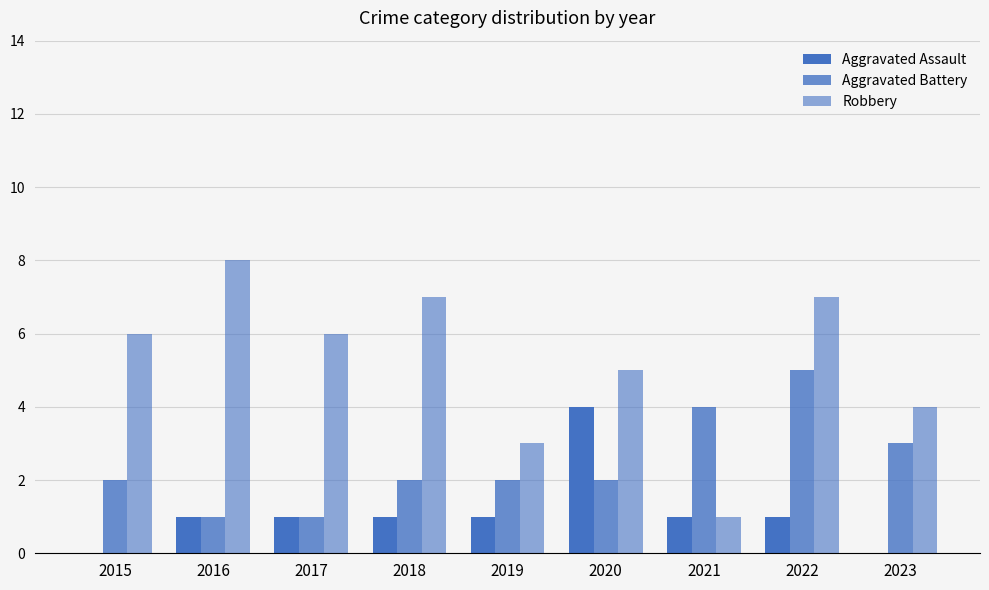

What is the difference between the Aggravated Battery values at 2016 and 2023?

2